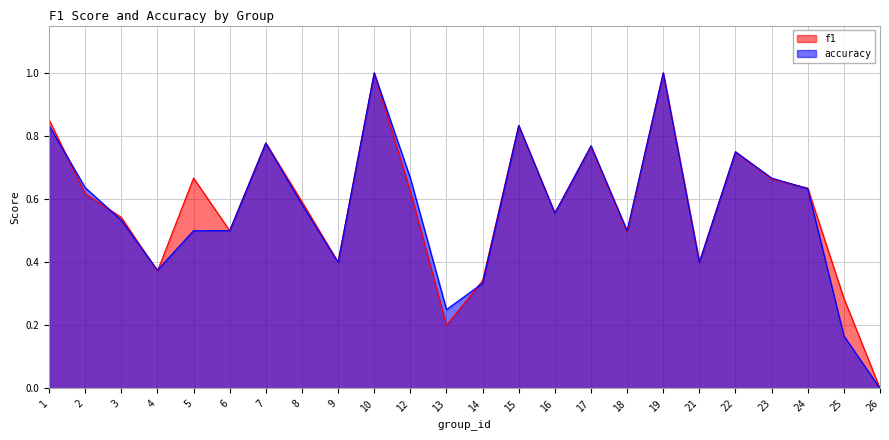

Rank the series at 17 from highest to lowest value.

accuracy, f1